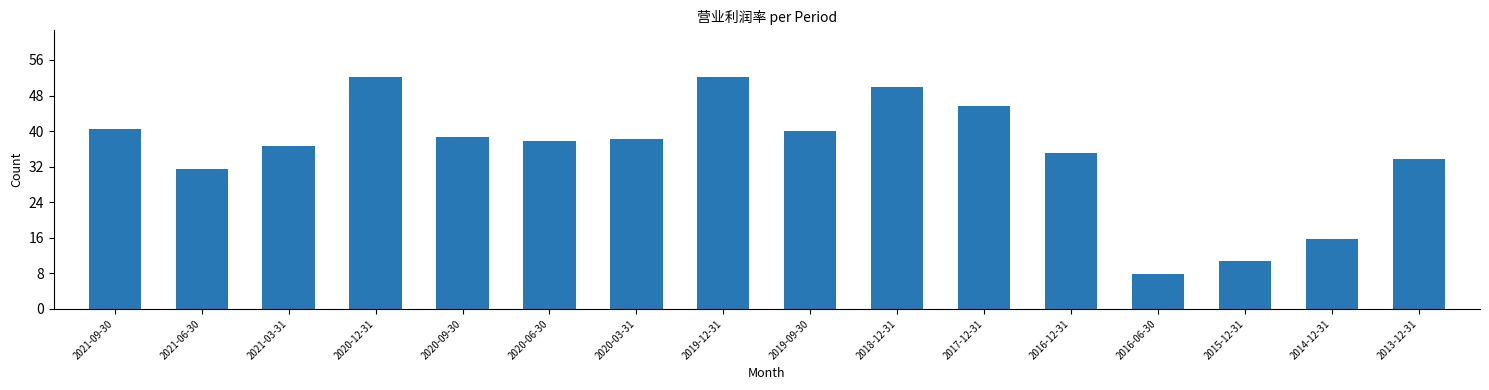

Reading left to right, what are all the values shown in this chart?

2021-09-30=40.4	2021-06-30=31.4	2021-03-31=36.7	2020-12-31=52.2	2020-09-30=38.6	2020-06-30=37.8	2020-03-31=38.3	2019-12-31=52.2	2019-09-30=40.0	2018-12-31=49.9	2017-12-31=45.6	2016-12-31=35.0	2016-06-30=7.8	2015-12-31=10.7	2014-12-31=15.7	2013-12-31=33.7